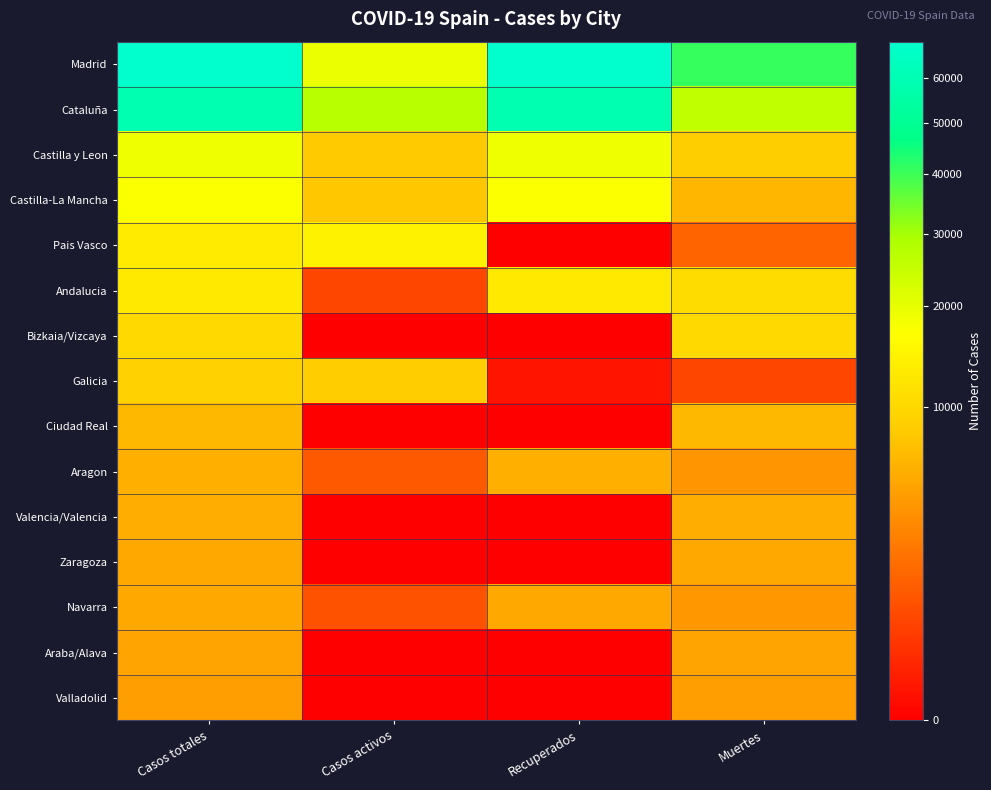

Rank the series at Casos totales from highest to lowest value.

Madrid, Cataluña, Castilla y Leon, Castilla-La Mancha, Pais Vasco, Andalucia, Bizkaia/Vizcaya, Galicia, Ciudad Real, Aragon, Valencia/Valencia, Zaragoza, Navarra, Araba/Alava, Valladolid